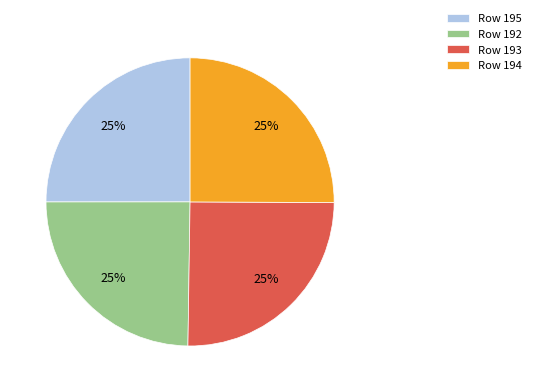

Approximately how many times larger is the value at Row 192 compared to Row 193?

1.0